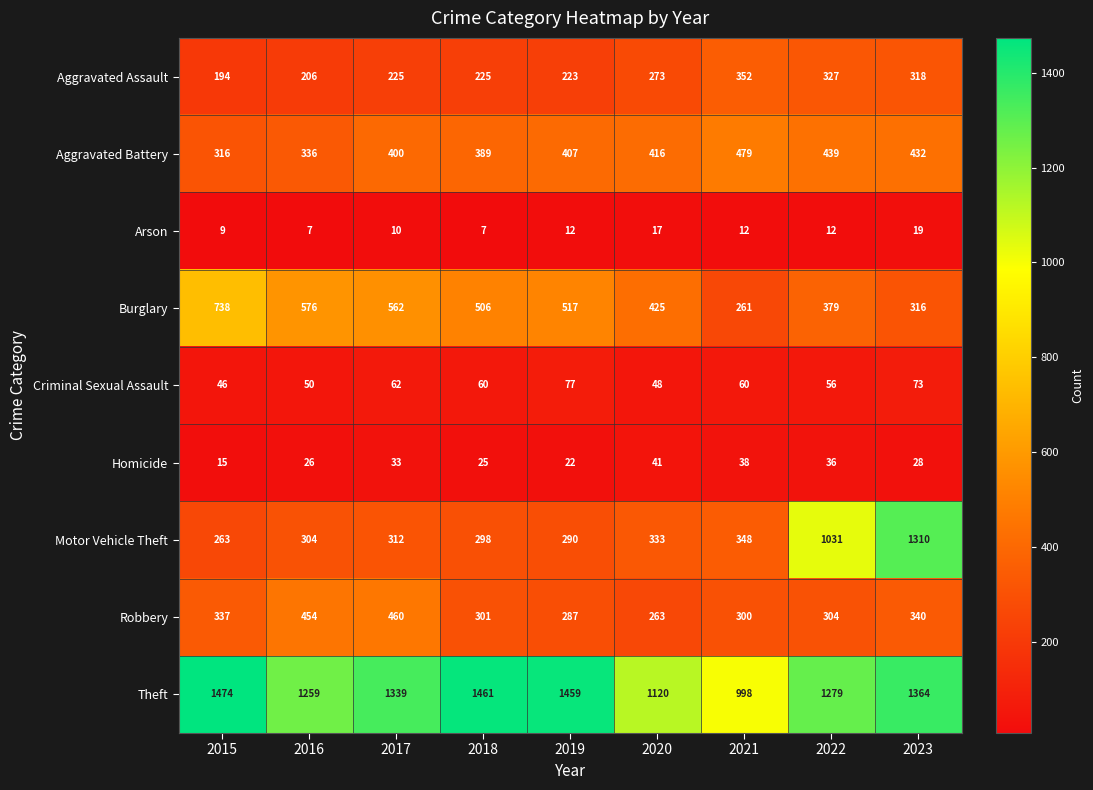

What is the difference between the Robbery values at 2016 and 2019?

167